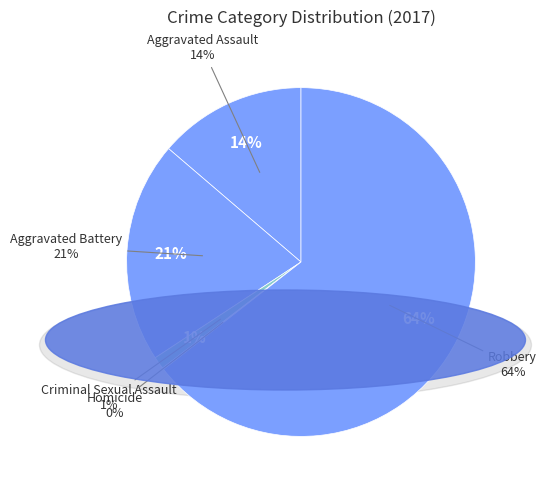

How much of the chart is everything except Robbery?

35.5%